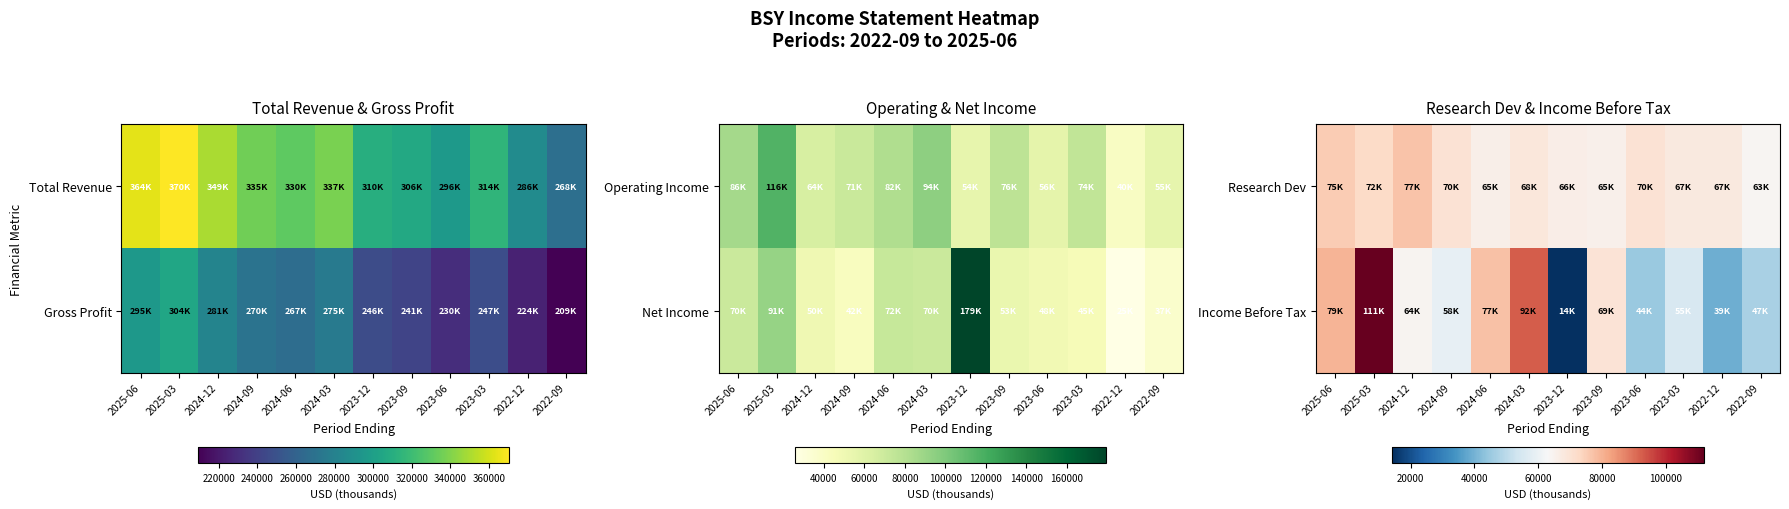

At which label does Research Dev first exceed 68400?

2025-06